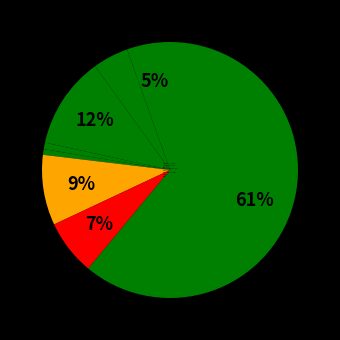

To the nearest percent, what is the average slice percentage?

12%